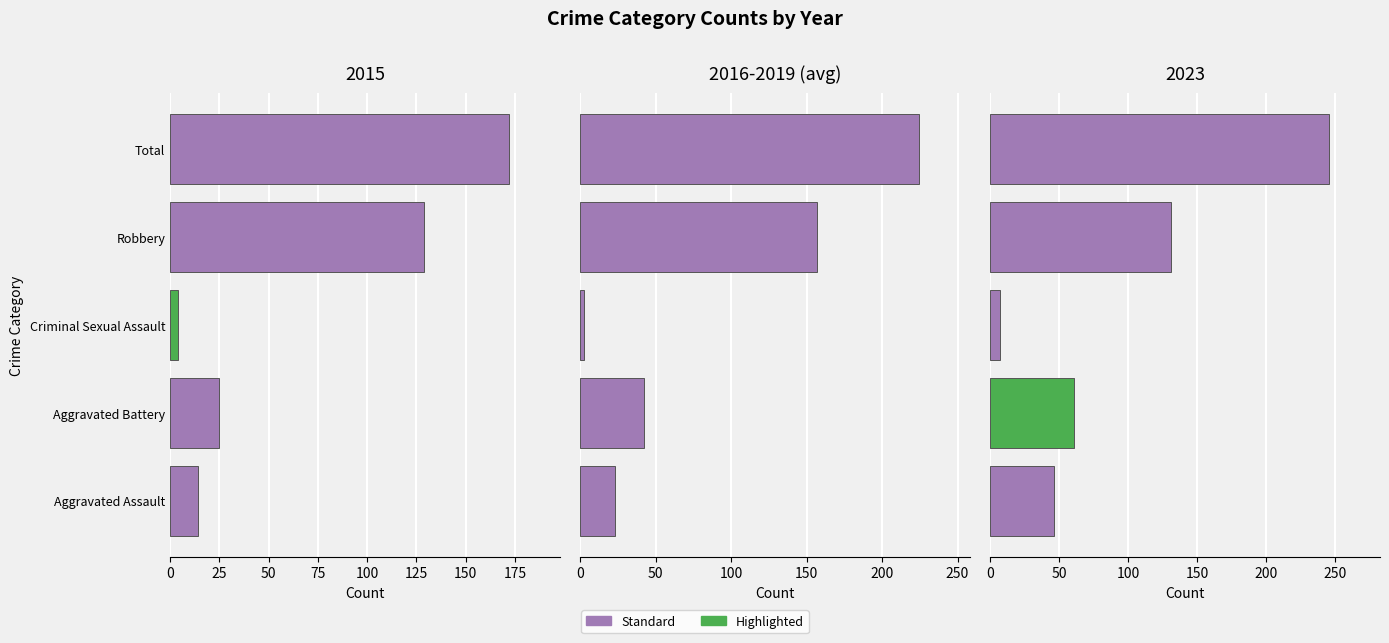

How many data points does each series have?

5